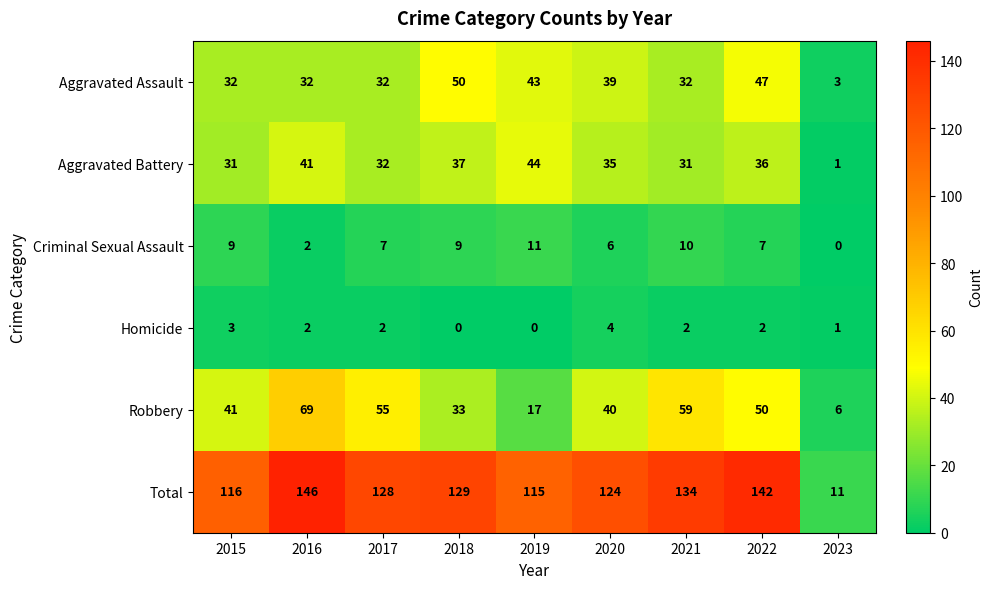

What is the average value of the Robbery series?

41